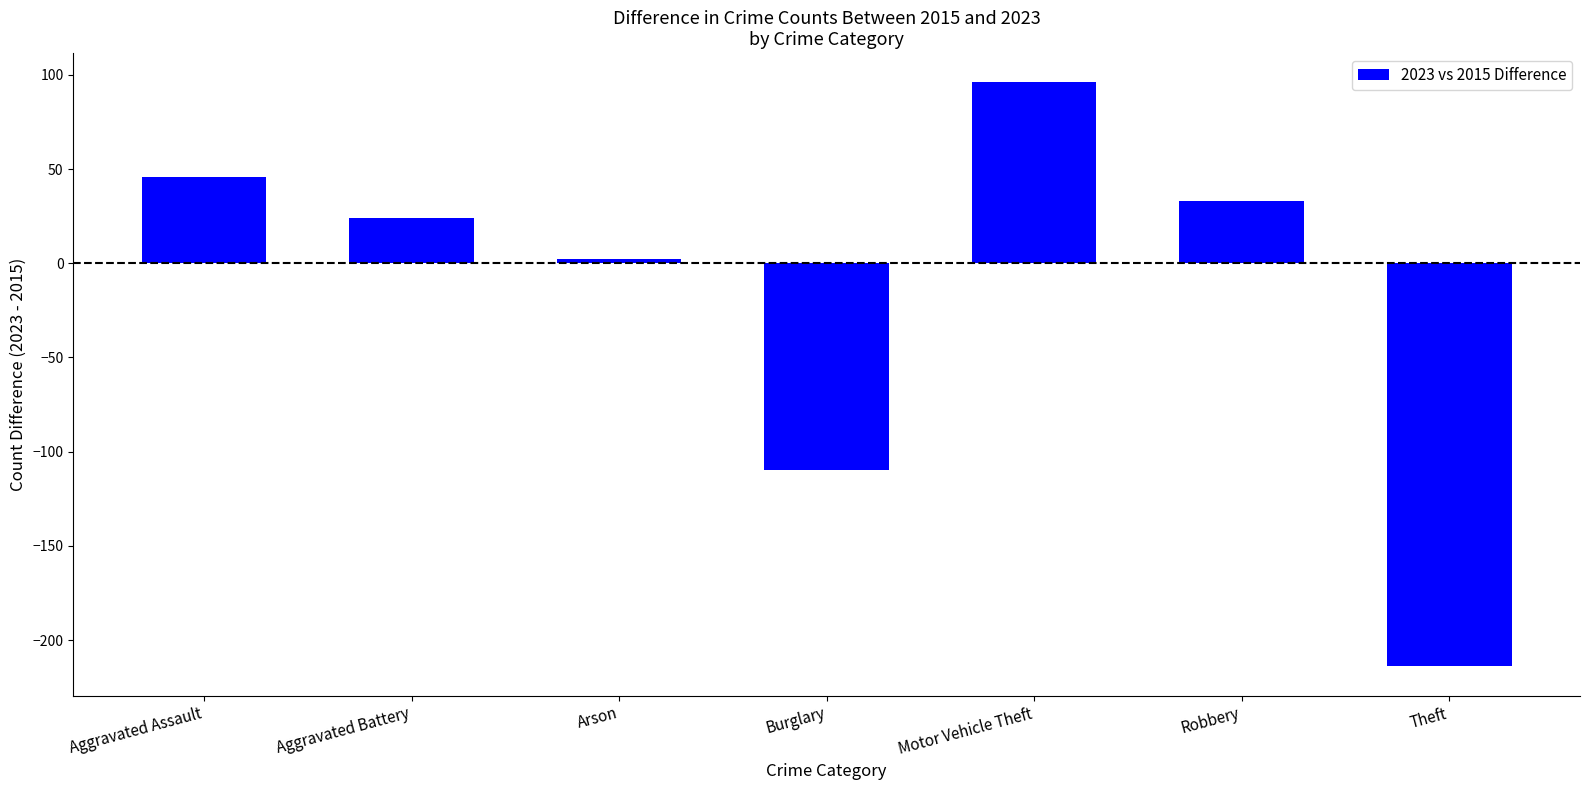

What is the difference between the values at Arson and Aggravated Assault?

44